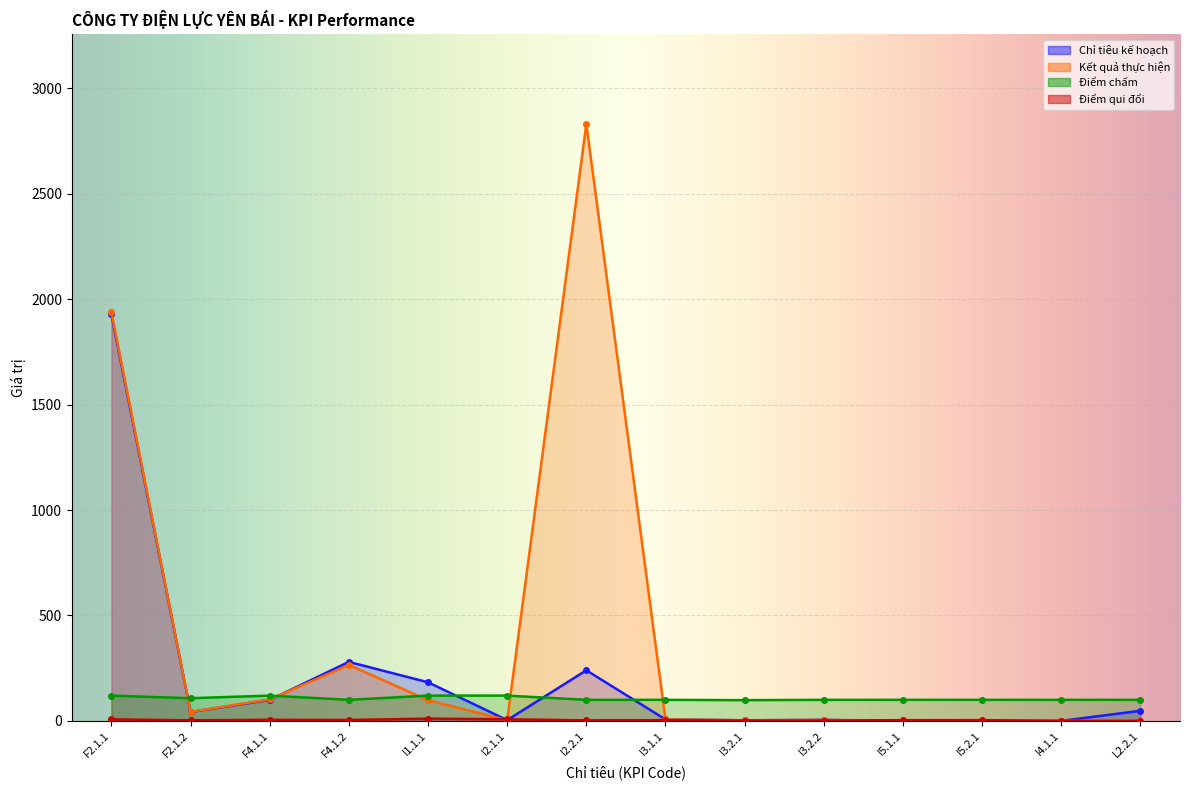

Rank the series by their maximum value, from highest to lowest.

Kết quả thực hiện, Chỉ tiêu kế hoạch, Điểm chấm, Điểm qui đổi